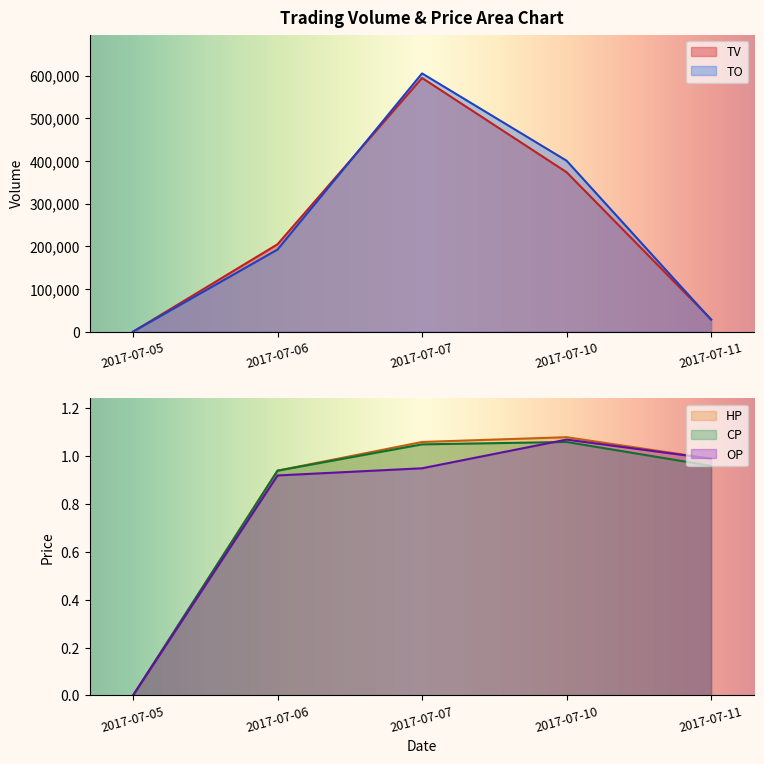

True or false: HP and TO cross at least once.

False